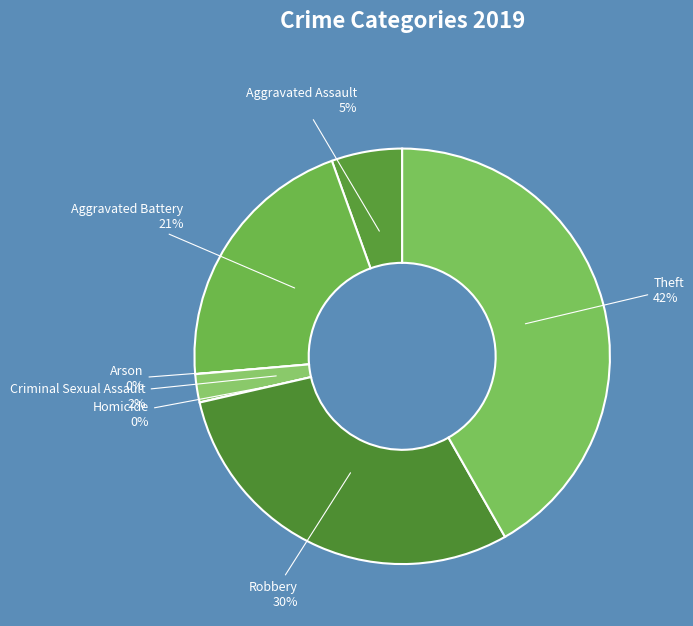

Which slice is the smallest?

Arson